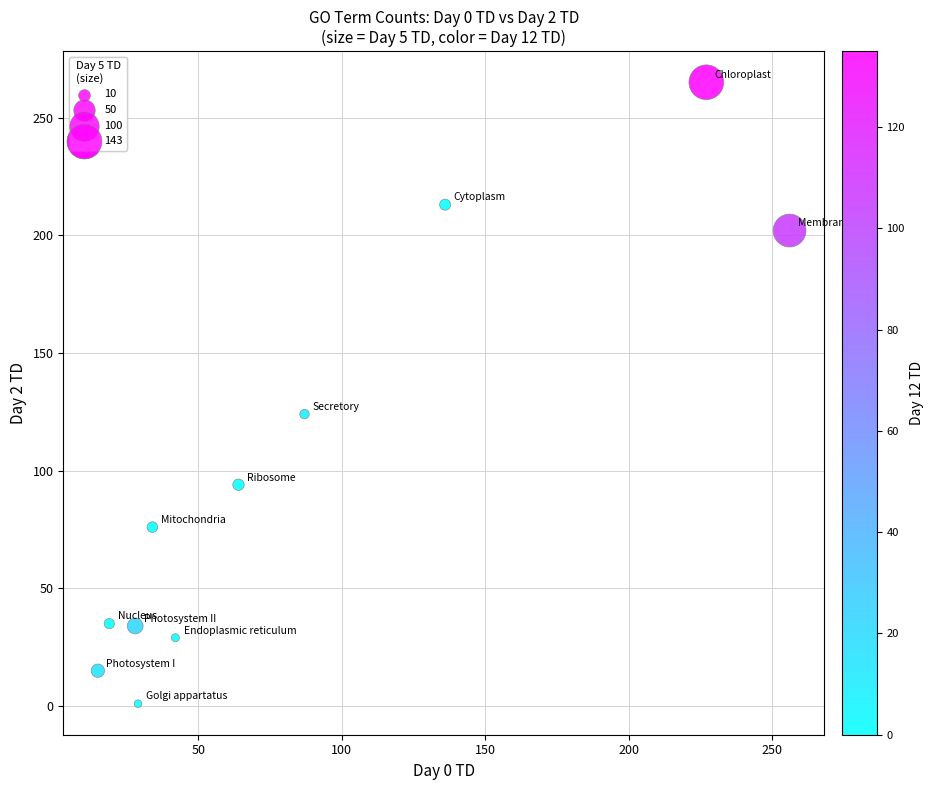

What Y value in the scatter plot is closest to 133?

124